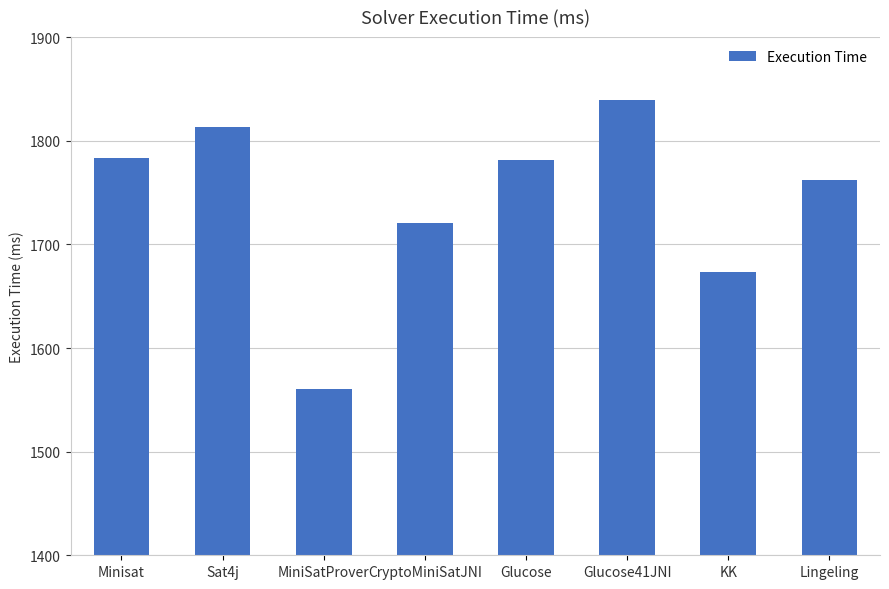

Approximately how many times larger is the value at KK compared to Lingeling?

0.9